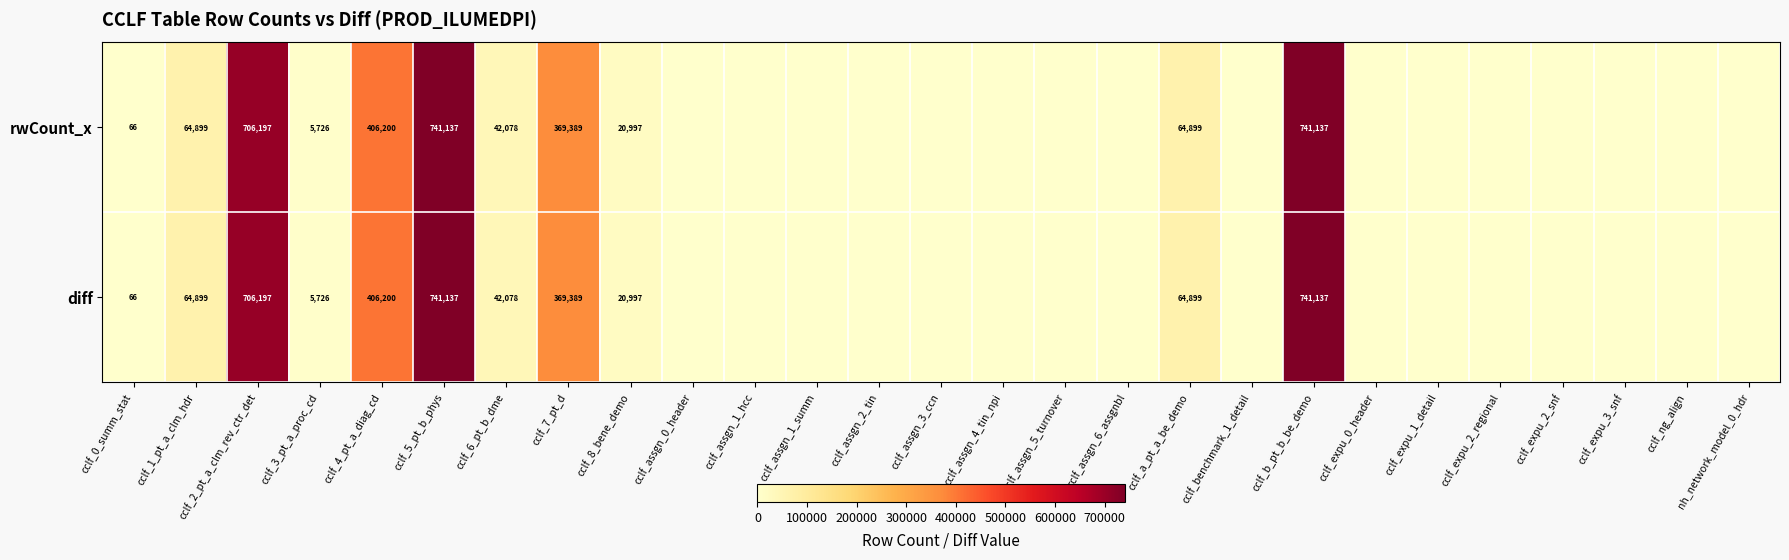

How many categories are shown in the chart?

27